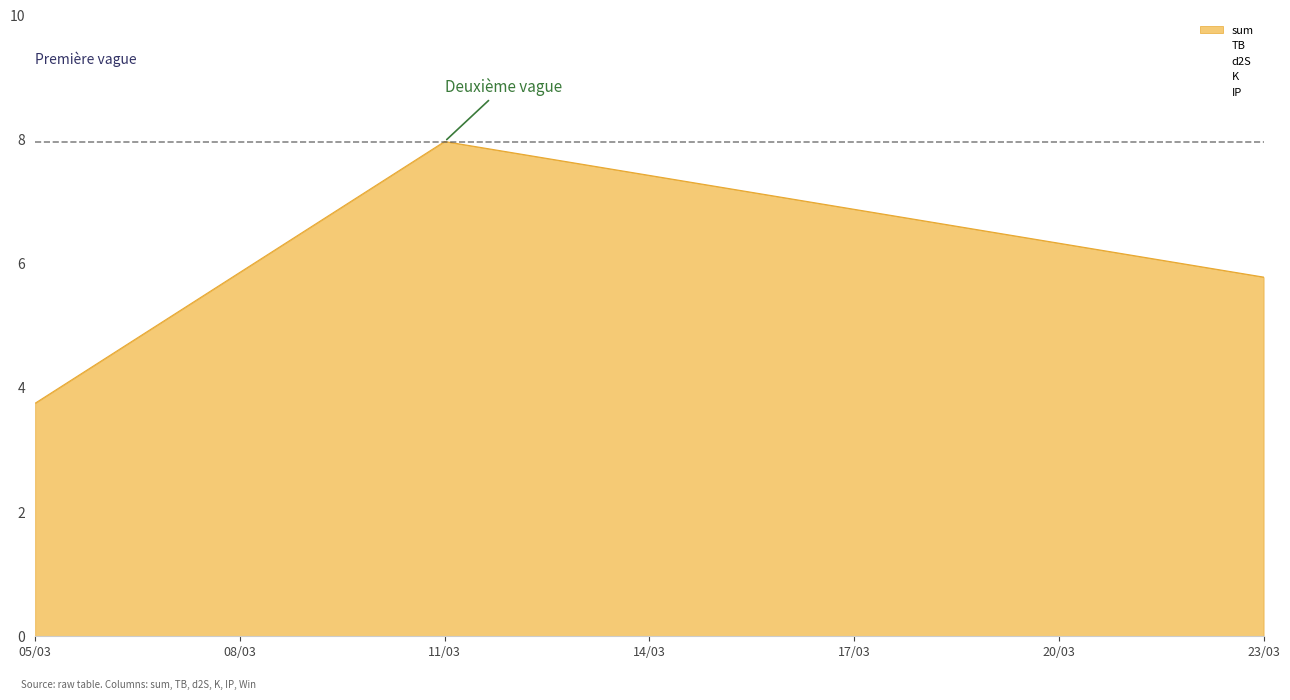

Which category has the highest value in the K series?

2023-03-05